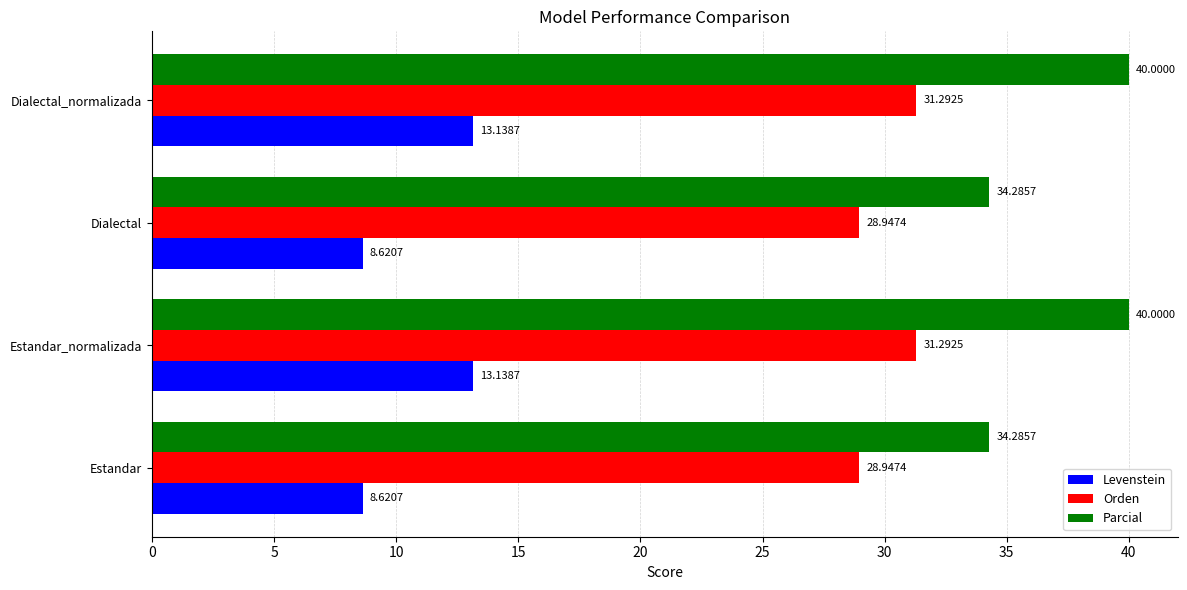

Rank the series by their average value, from lowest to highest.

Levenstein, Orden, Parcial